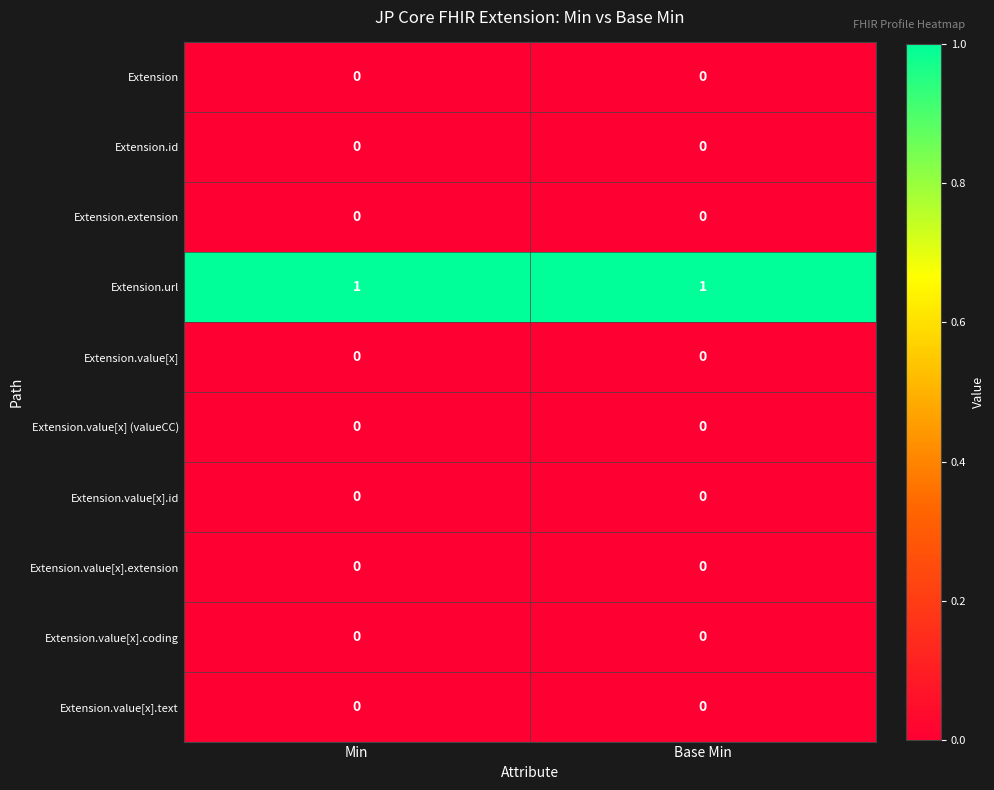

Which series has the largest total across all categories?

Extension.url